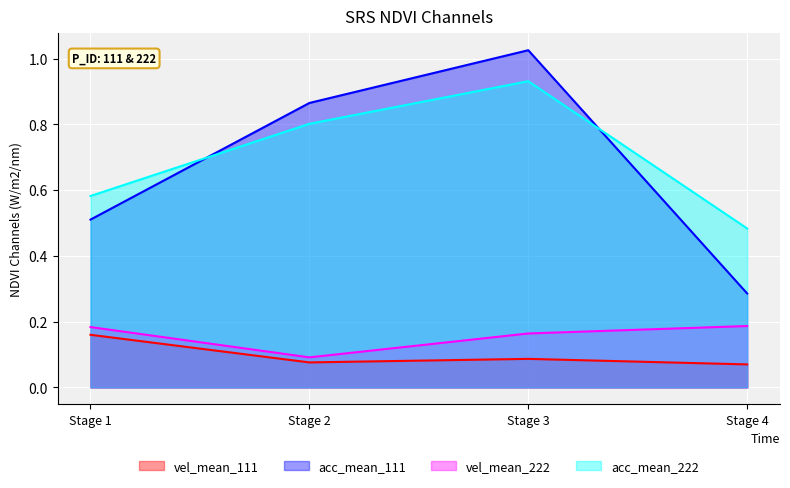

Which series has the largest range (max minus min)?

acc_mean_111